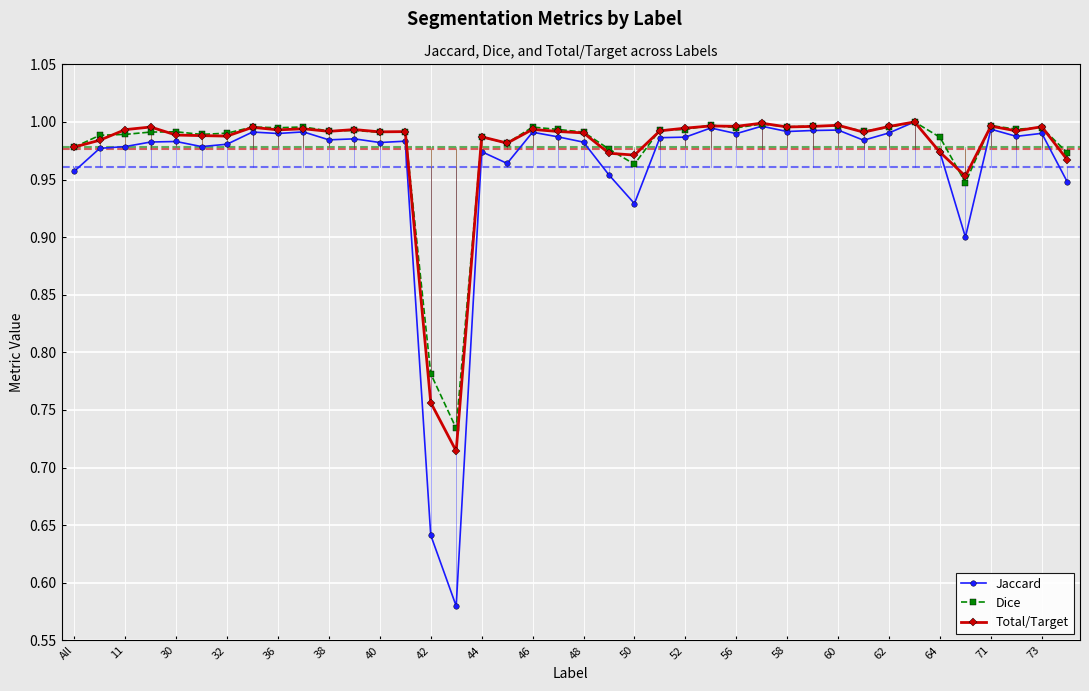

At how many categories does at least one series exceed 0?

40